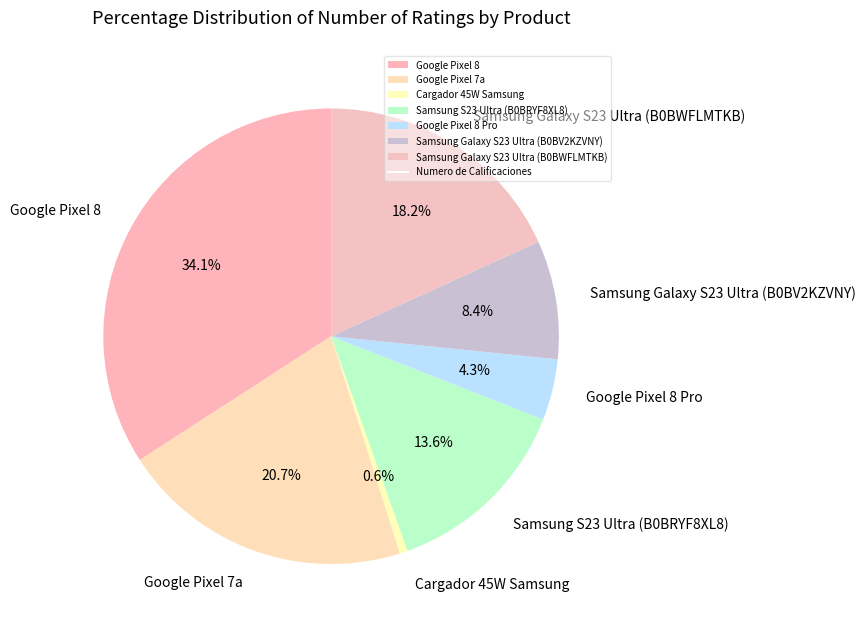

Count the number of slices in the pie.

7